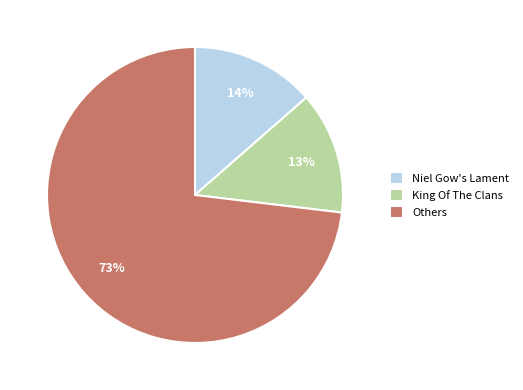

To the nearest percent, what is the difference between the largest and smallest slice percentages?

60%